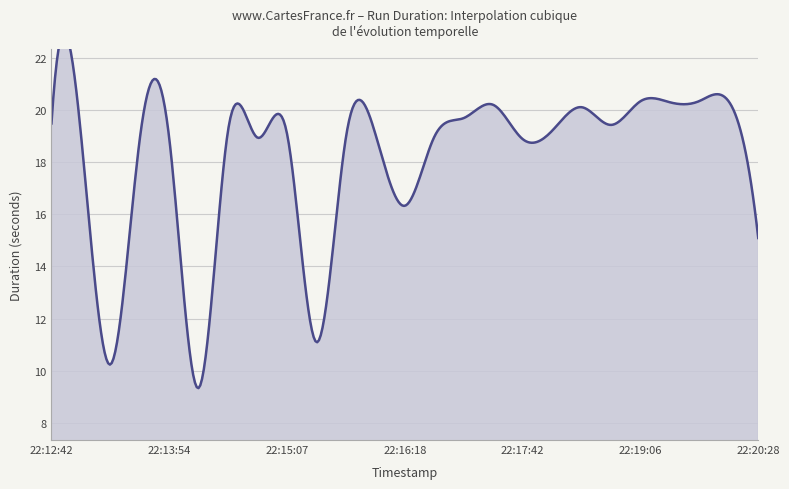

At which label is the value closest to 14?

22:20:28